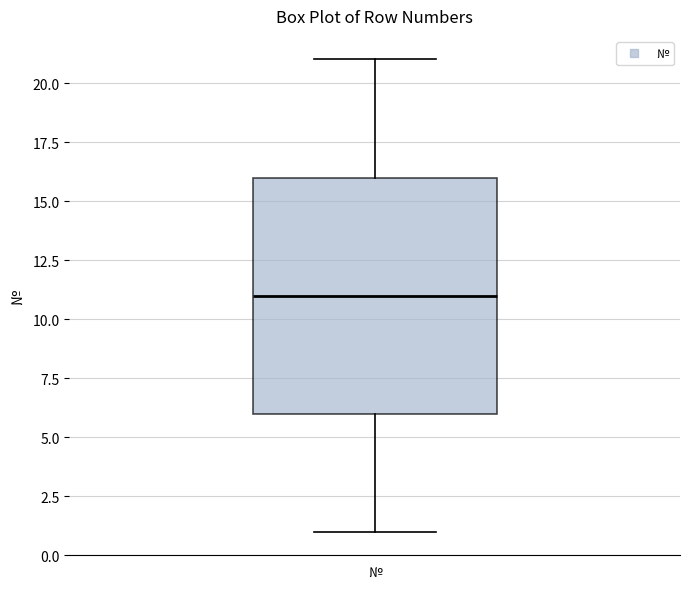

Transcribe this box plot: give where the median line is, the range the box spans, and where the two whiskers end, as read against the y-axis. The values are not printed on the chart, so give them approximately, as read against the axis.

median 11, box 6 to 16, whiskers 1 to 21